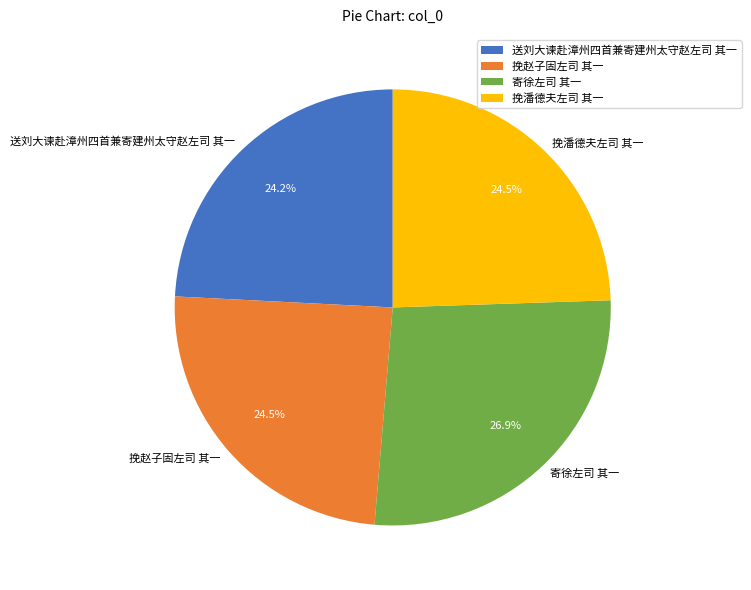

What percentage is the 寄徐左司 其一 slice, to the nearest percent?

27%